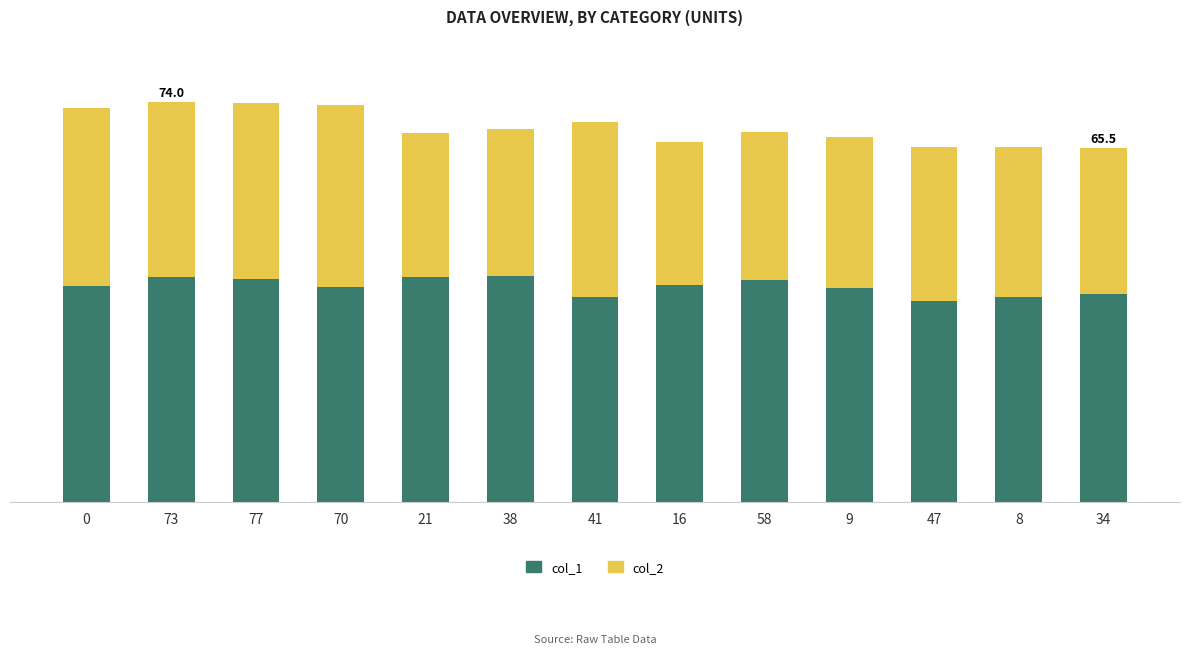

What are all the series names shown in the legend?

col_1, col_2